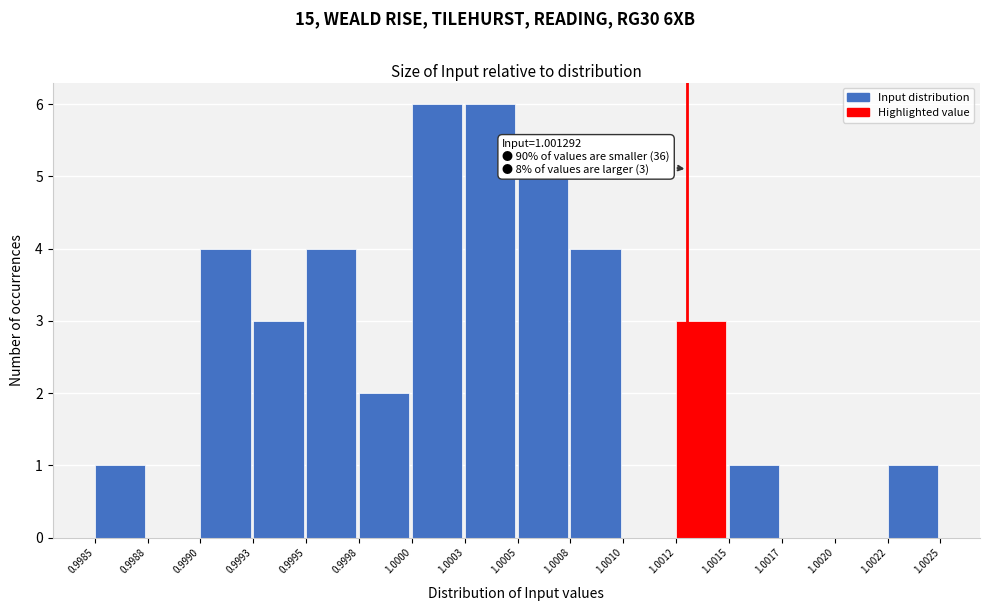

Reading left to right, what are all the values shown in this chart?

0.9985=1	0.9988=0	0.9990=4	0.9993=3	0.9995=4	0.9998=2	1.0000=6	1.0003=6	1.0005=5	1.0008=4	1.0010=0	1.0012=3	1.0015=1	1.0017=0	1.0020=0	1.0022=1